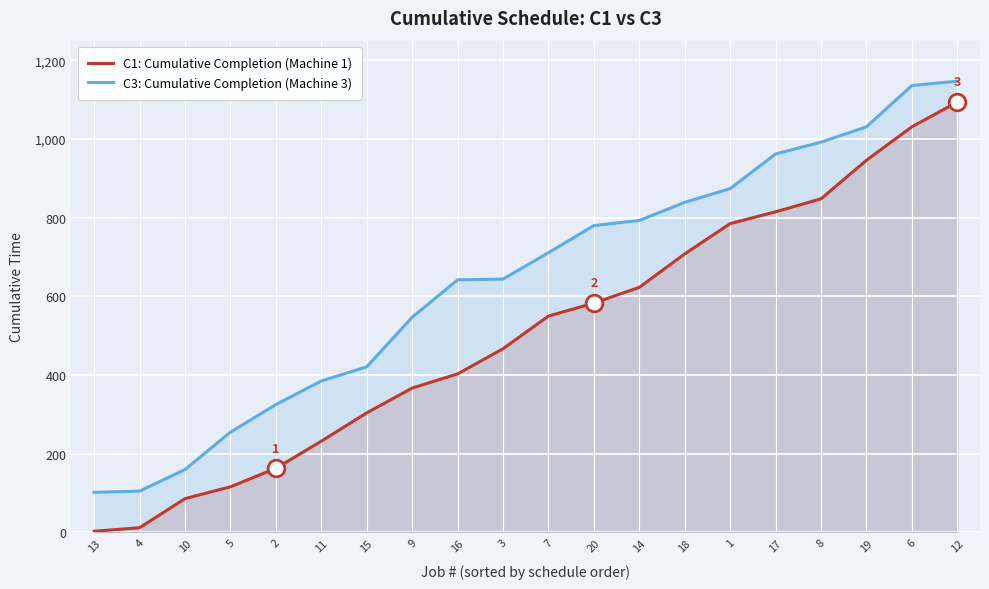

What value does the C3: Cumulative Completion (Machine 3) series have at 1, to the nearest 10?

870